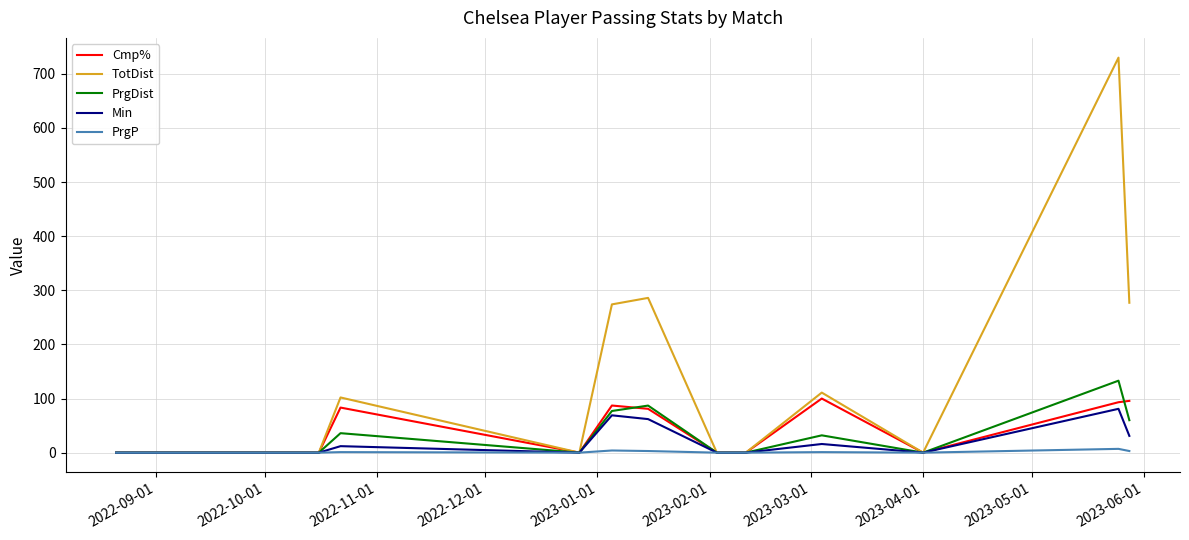

What is the highest value of the TotDist series?

730.0